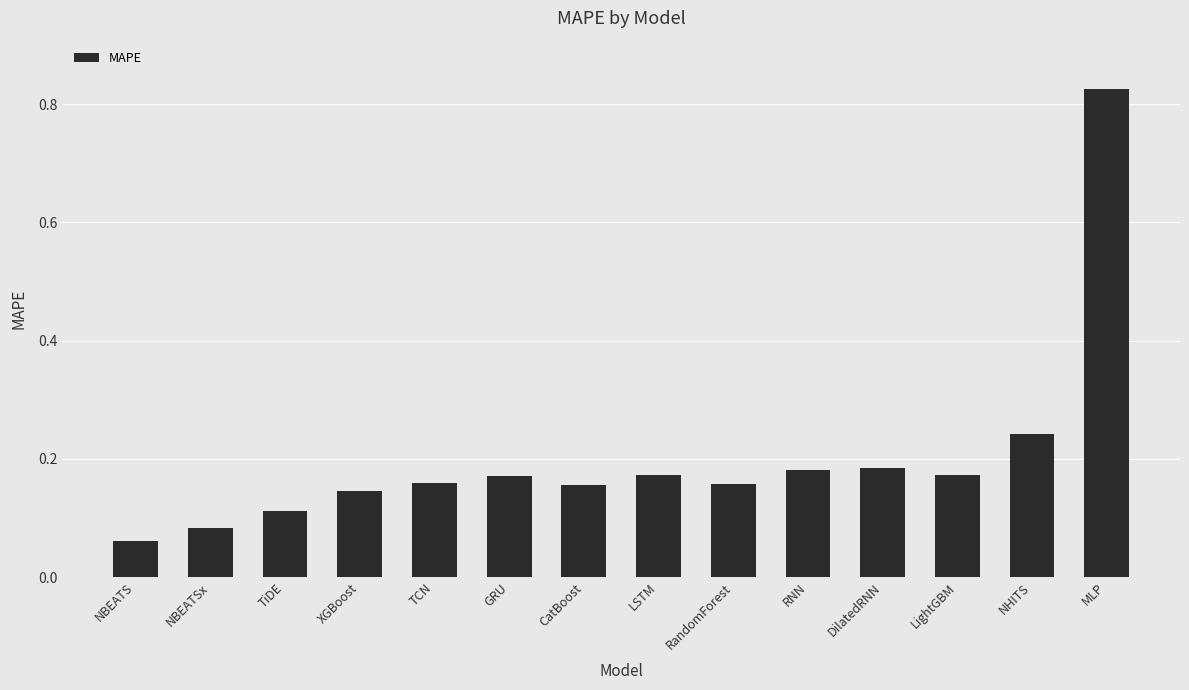

How many distinct data groups are displayed?

1